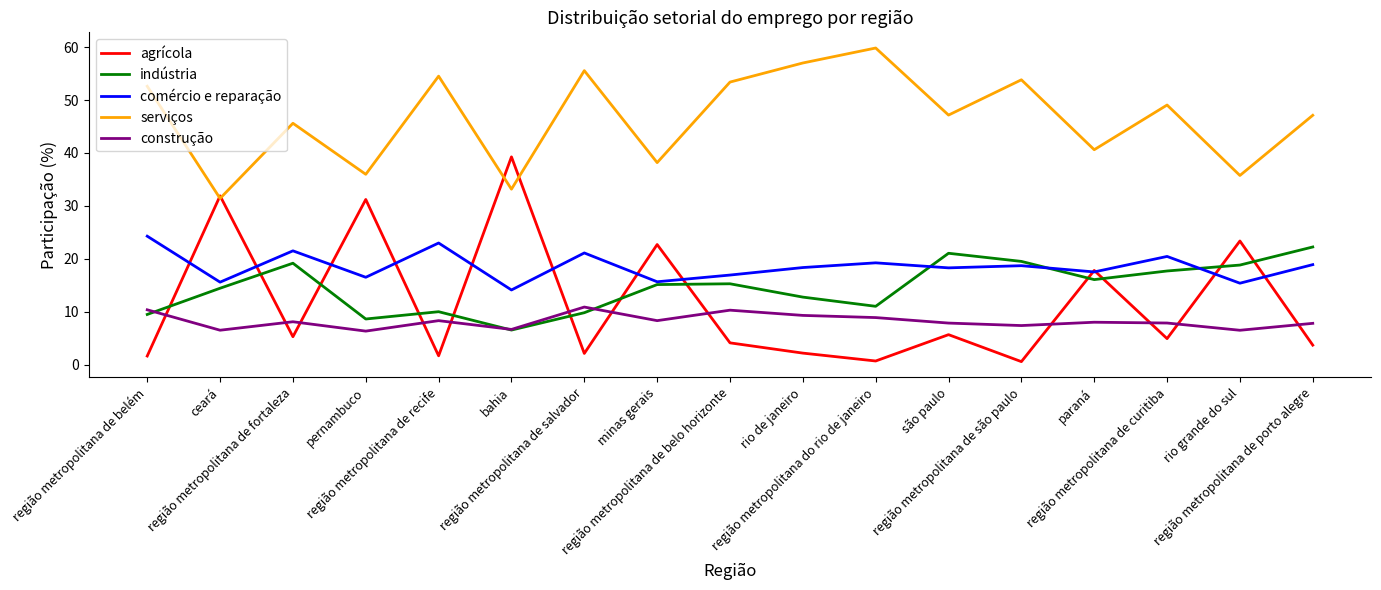

True or false: indústria and serviços intersect in this chart.

False